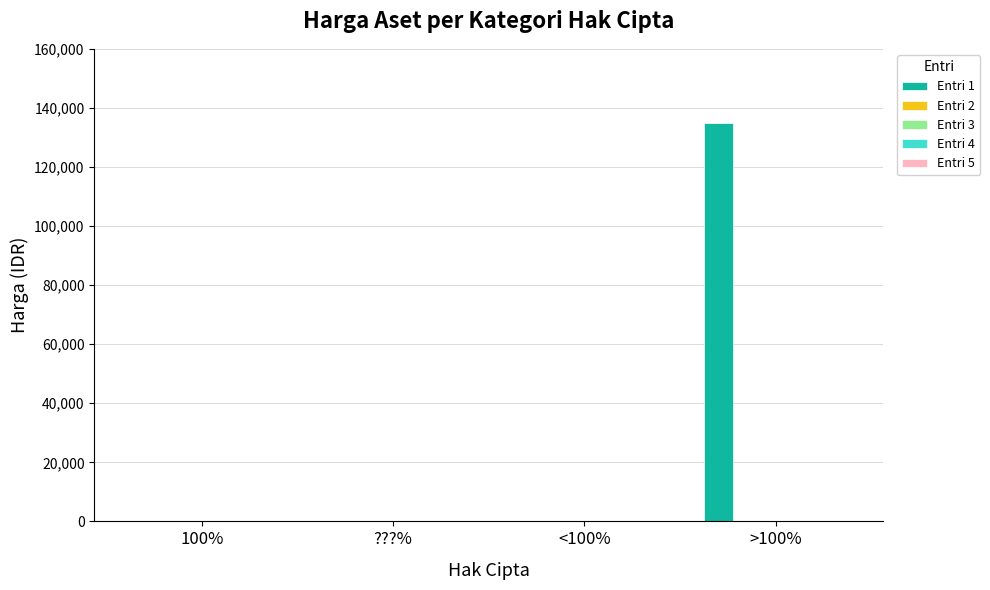

Are the bars horizontal?

No